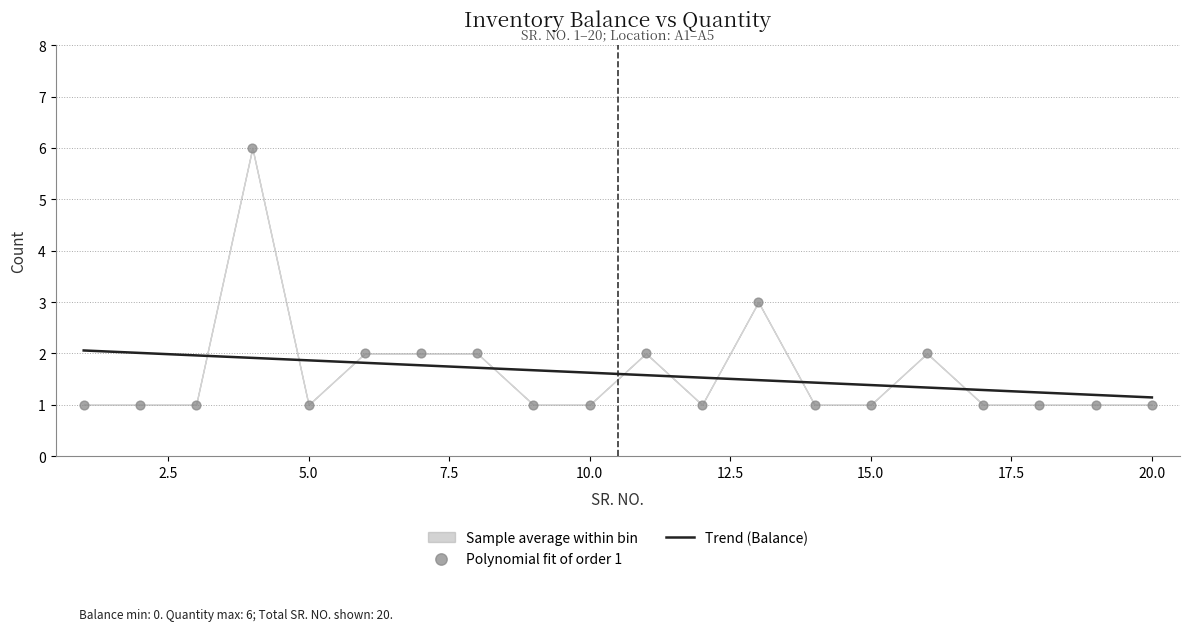

True or false: Trend (Balance) has a value of 1.1 at 20.0.

True